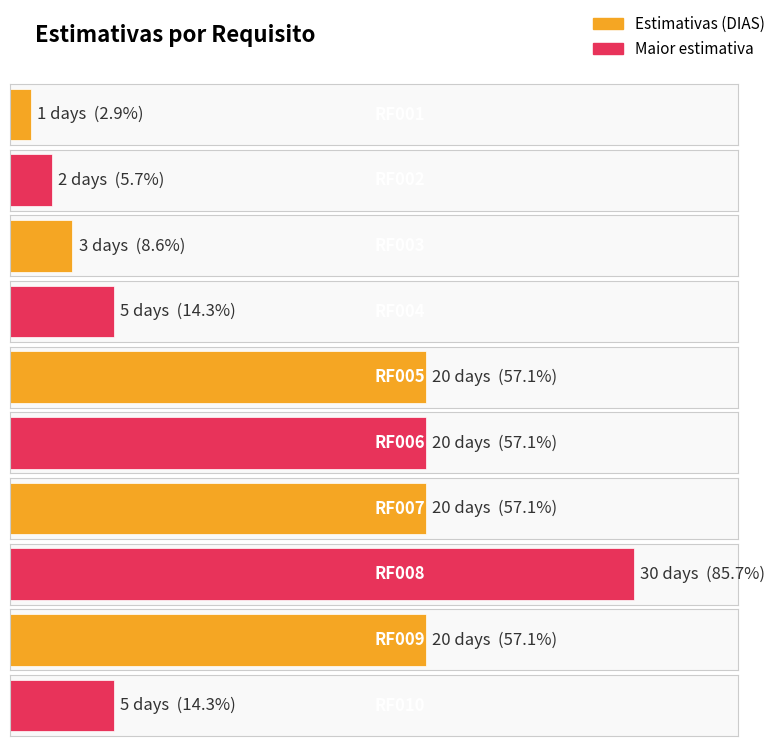

Rank the categories by value from highest to lowest.

RF008, RF005, RF006, RF007, RF009, RF004, RF010, RF003, RF002, RF001